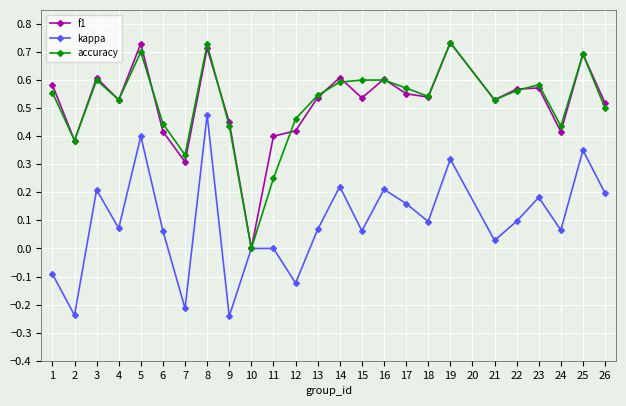

The accuracy series shows 0.7 at 8. True or false?

True